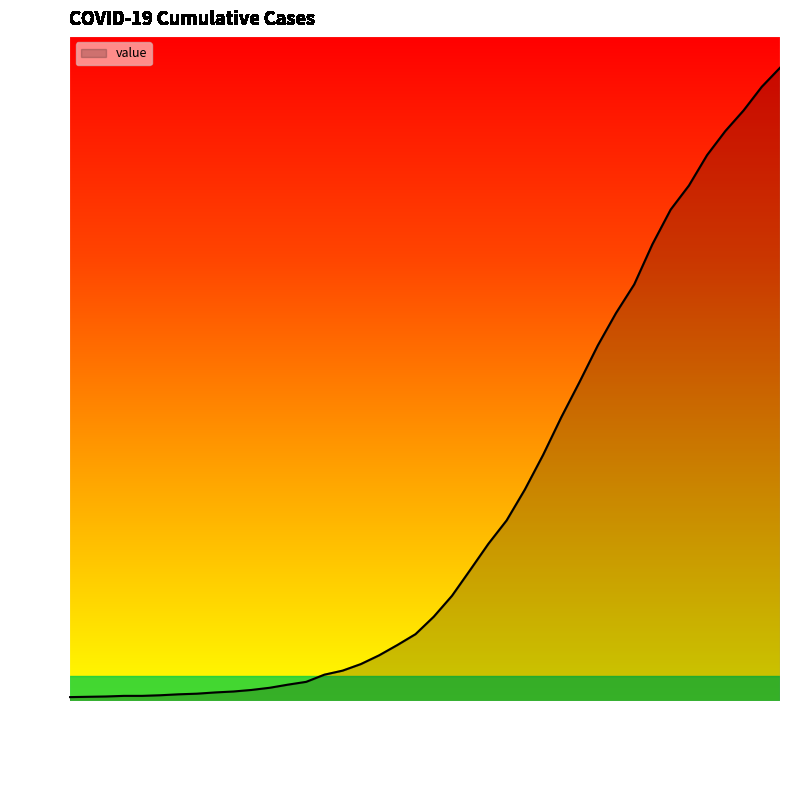

What is the maximum value shown in the chart?

2032